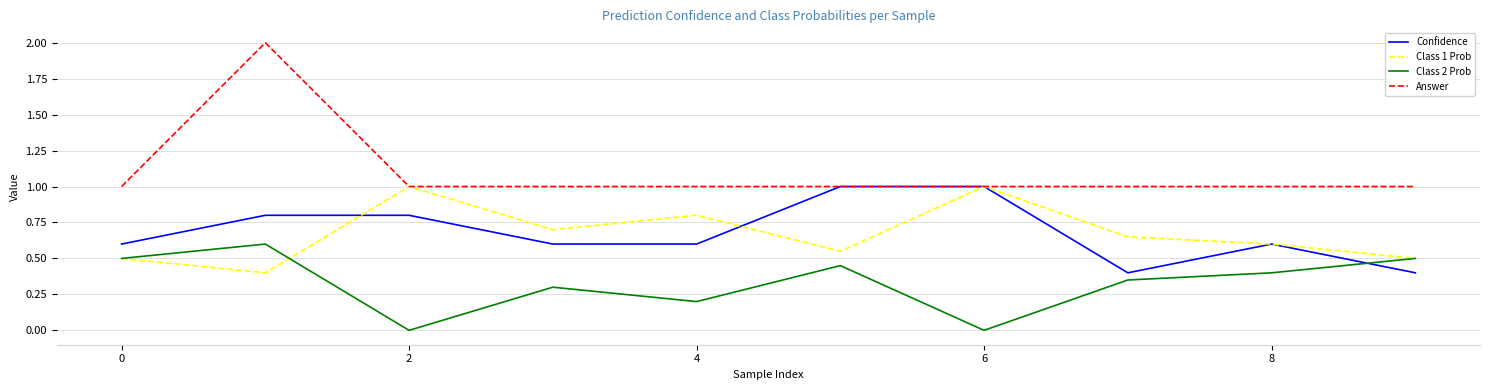

Which series has the largest total across all categories?

Answer